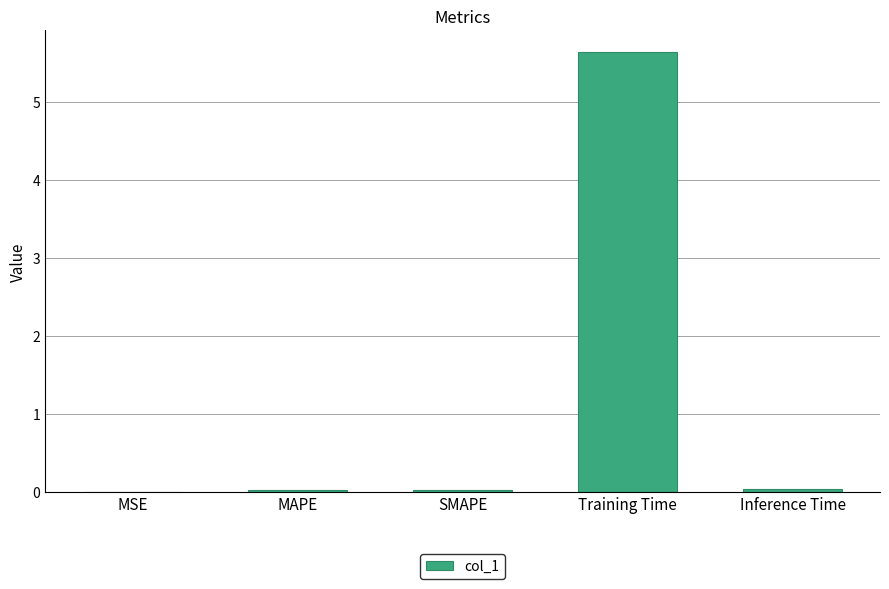

How many categories are shown in the chart?

5